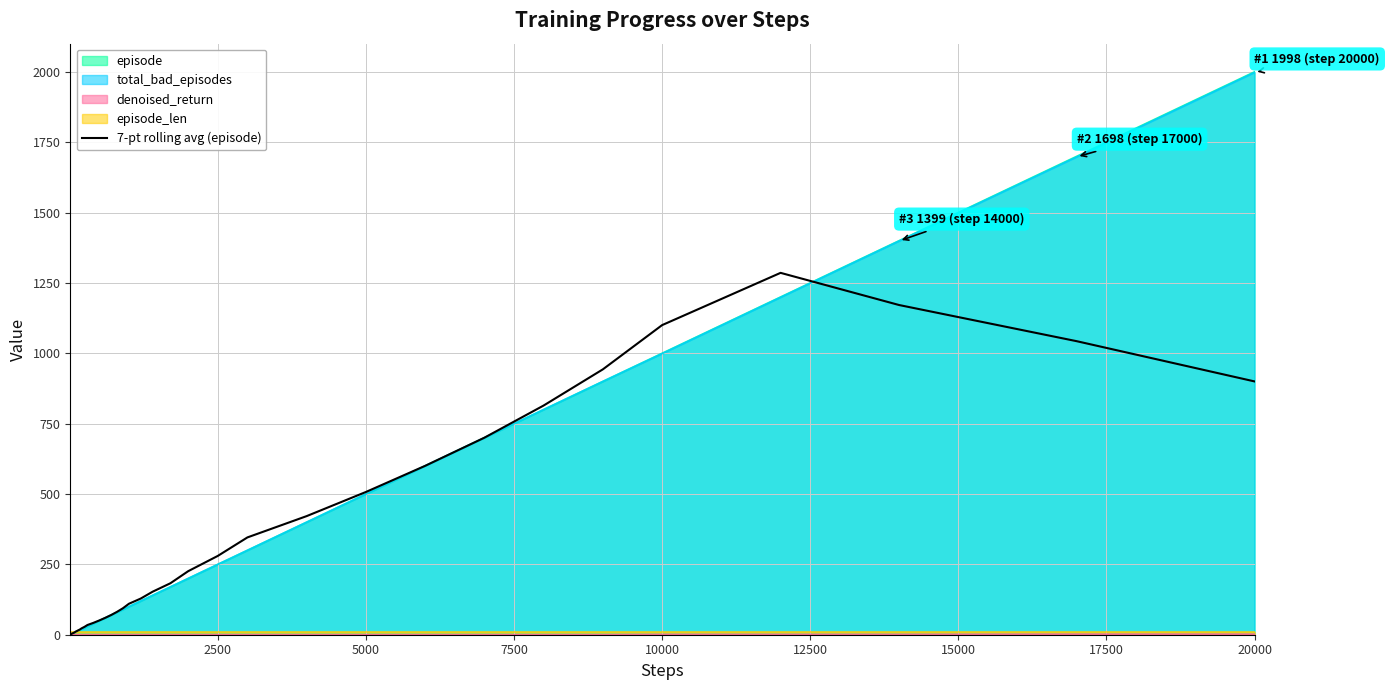

What is the maximum value for total_bad_episodes?

1998.0